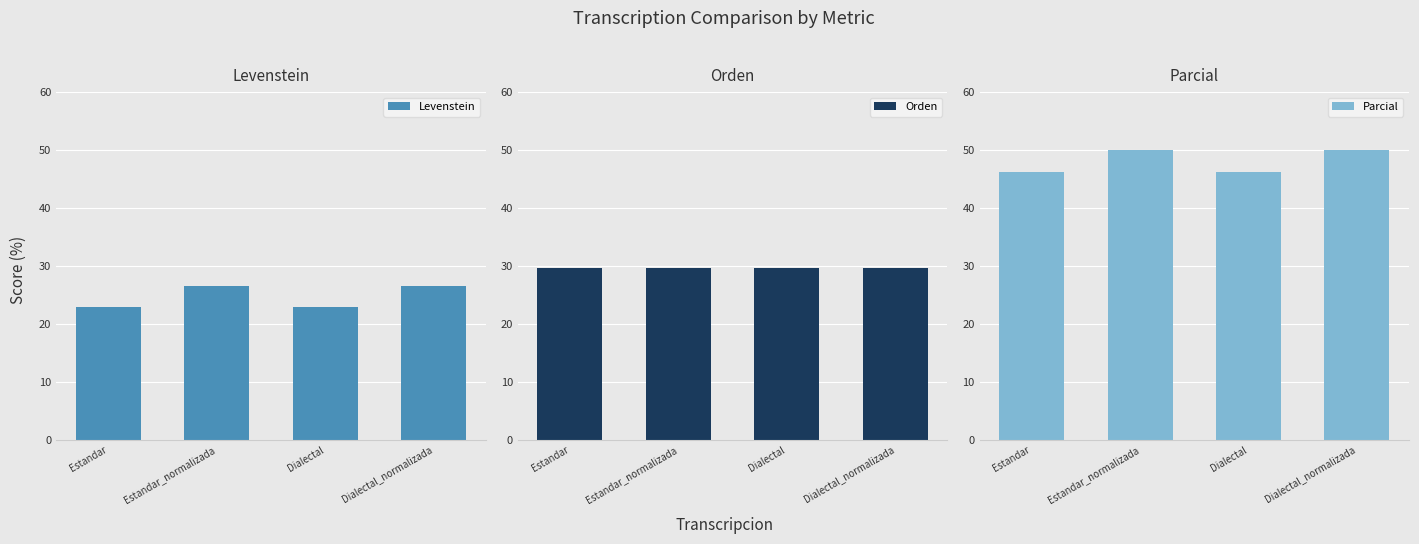

How many bars are there in each group?

3